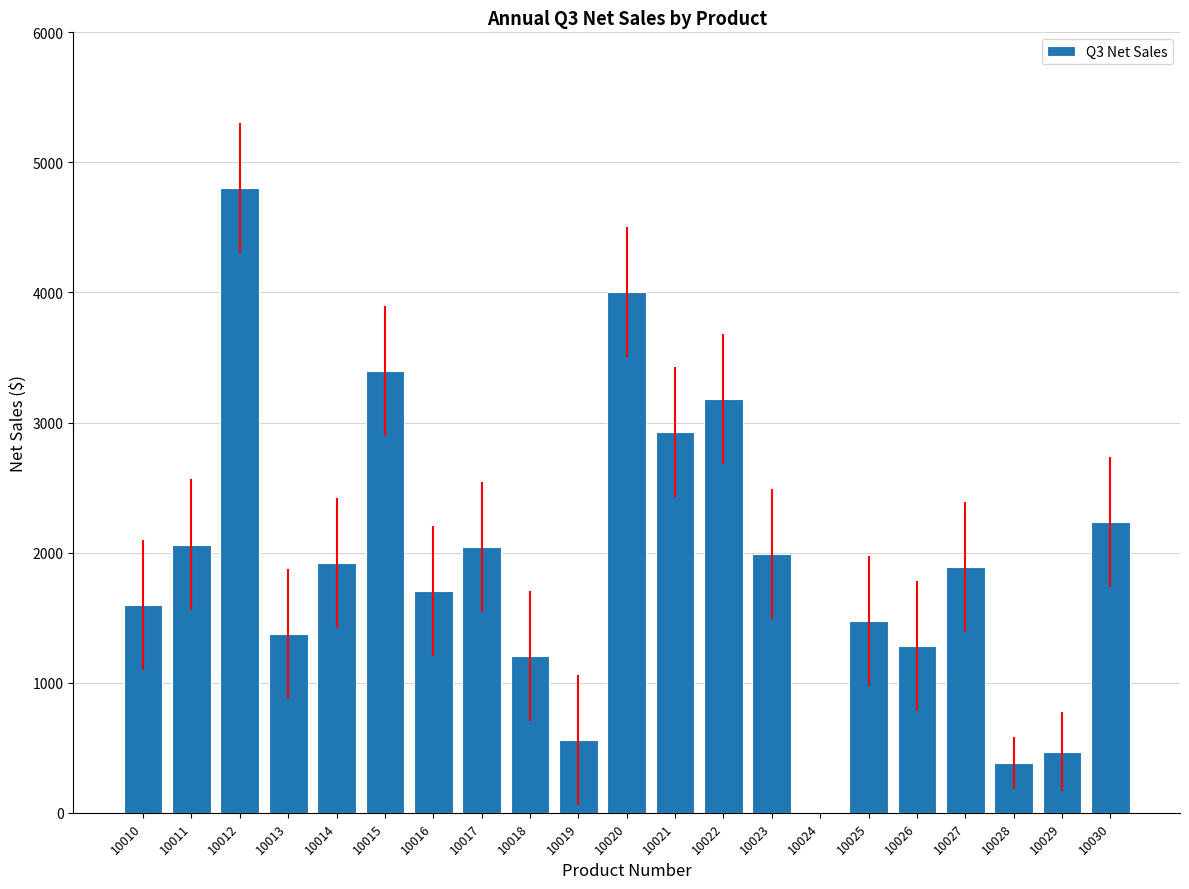

Is it true that the value at 10027 is 3000.1?

False